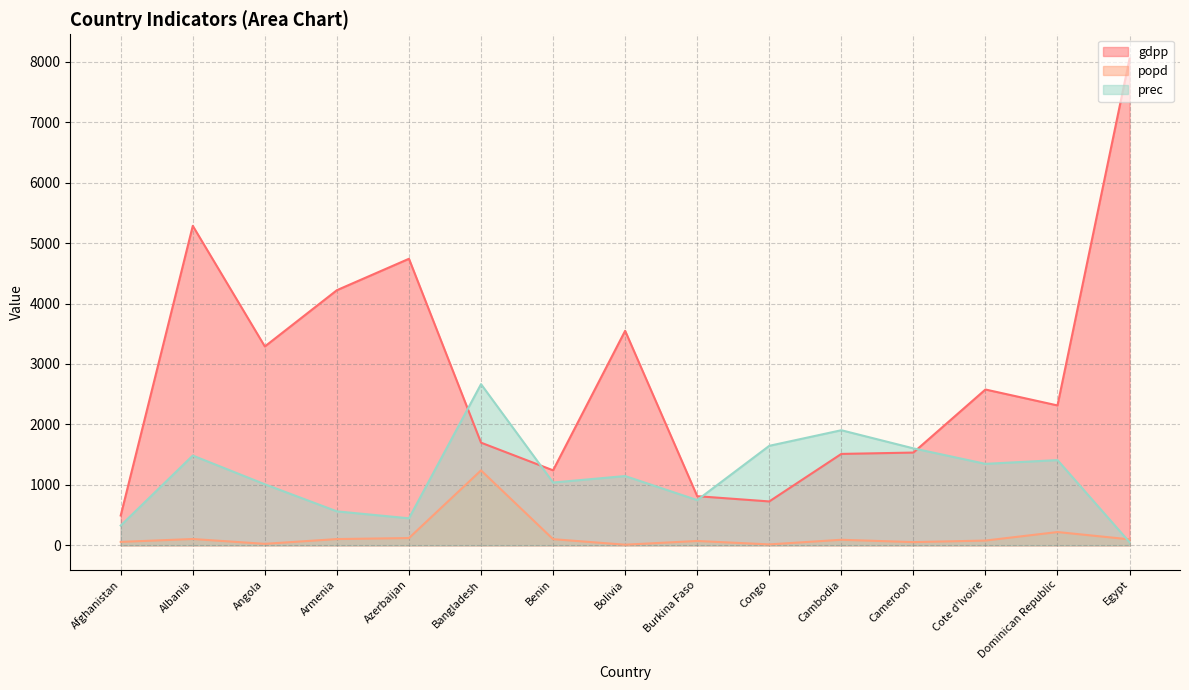

True or false: prec and popd cross at least once.

True